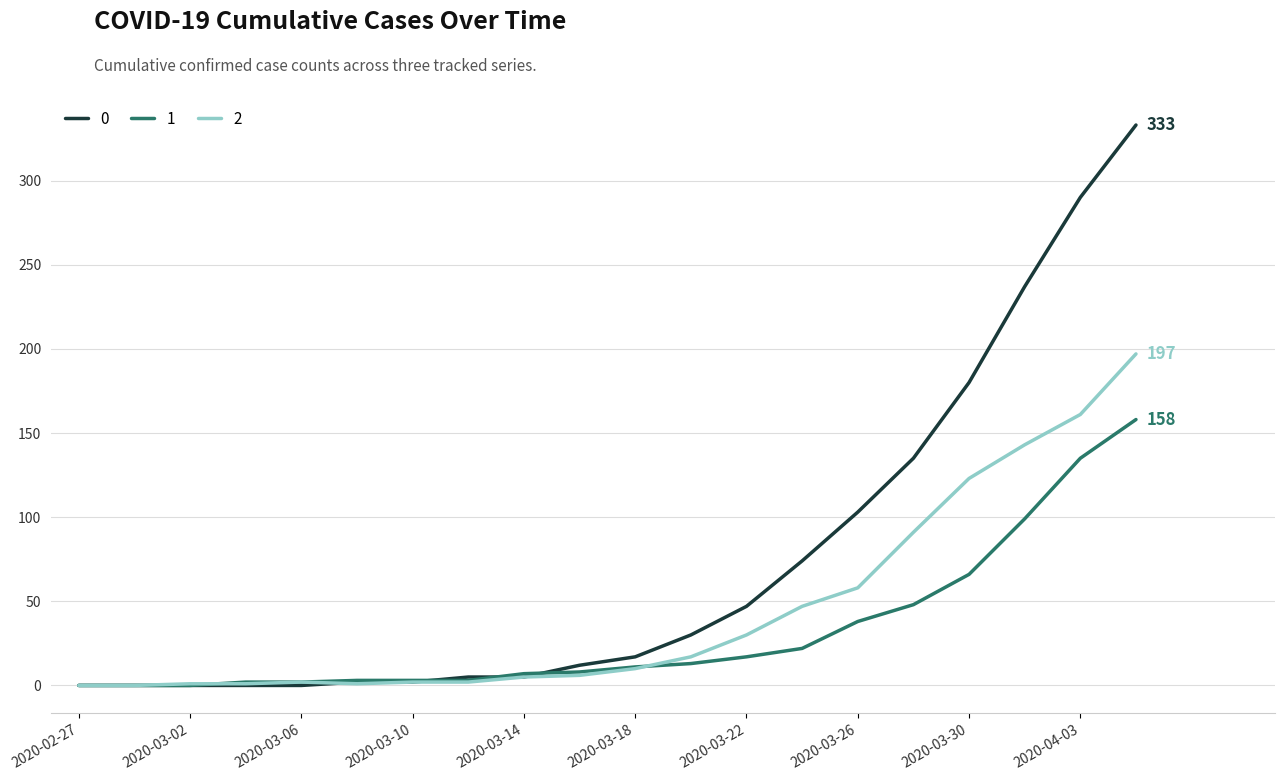

Rank the series by their average value, from highest to lowest.

0, 2, 1